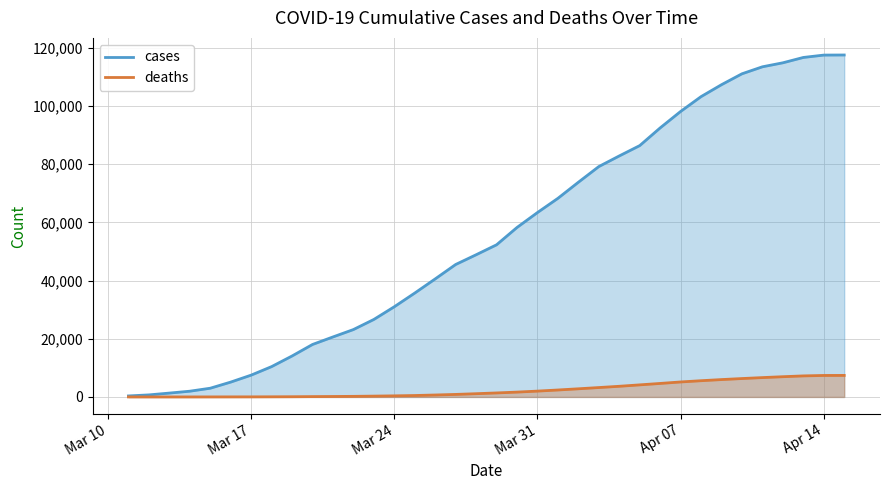

Rank the series by their average value, from lowest to highest.

deaths, cases